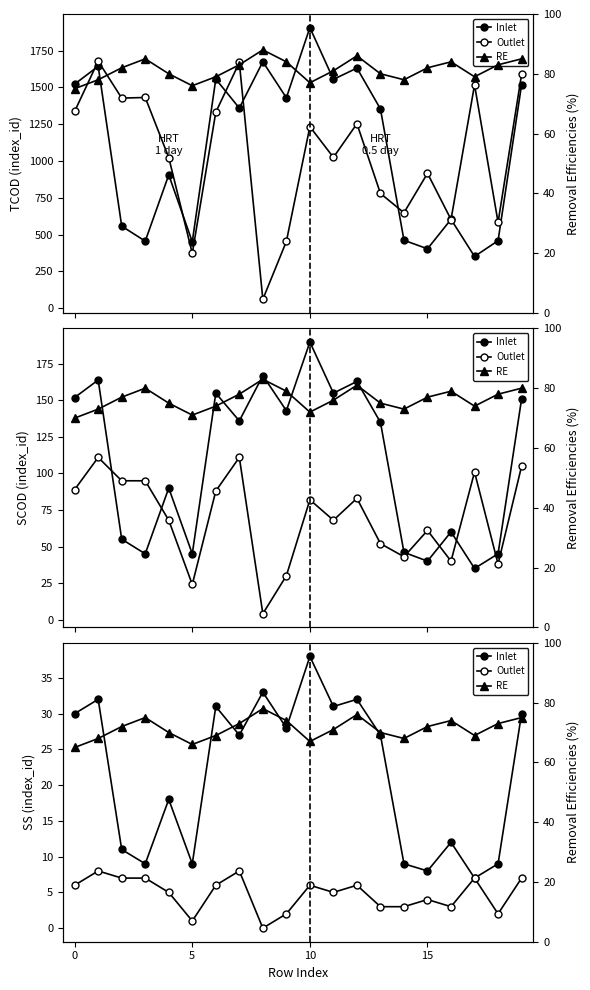

True or false: Inlet and RE cross at least once.

False